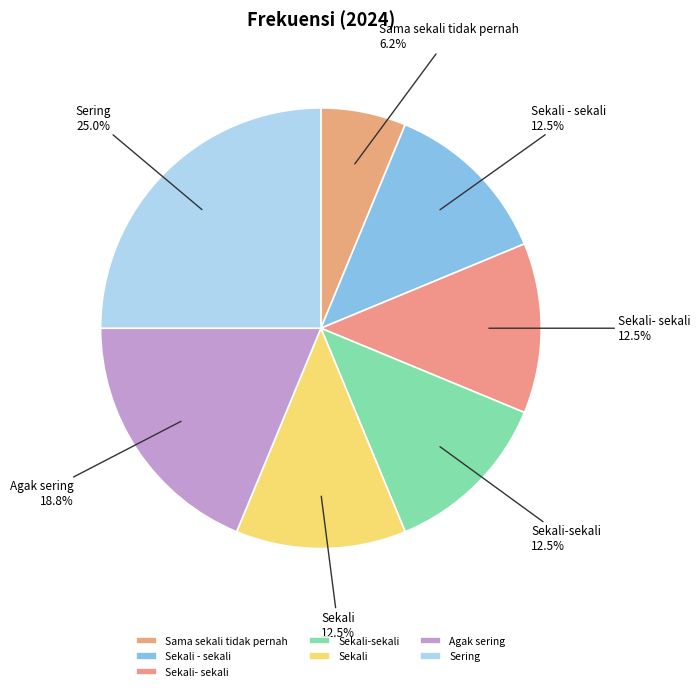

Which slice is the largest?

Sering